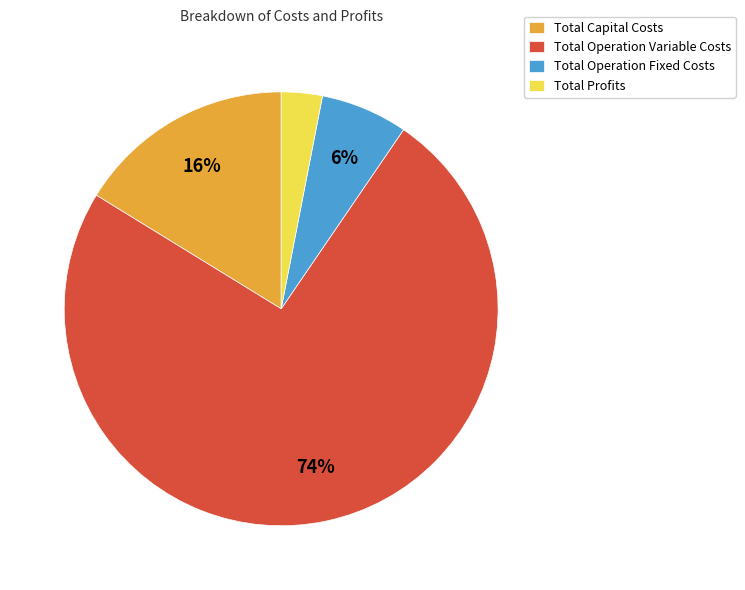

To the nearest percent, what portion does Total Operation Fixed Costs represent?

6%